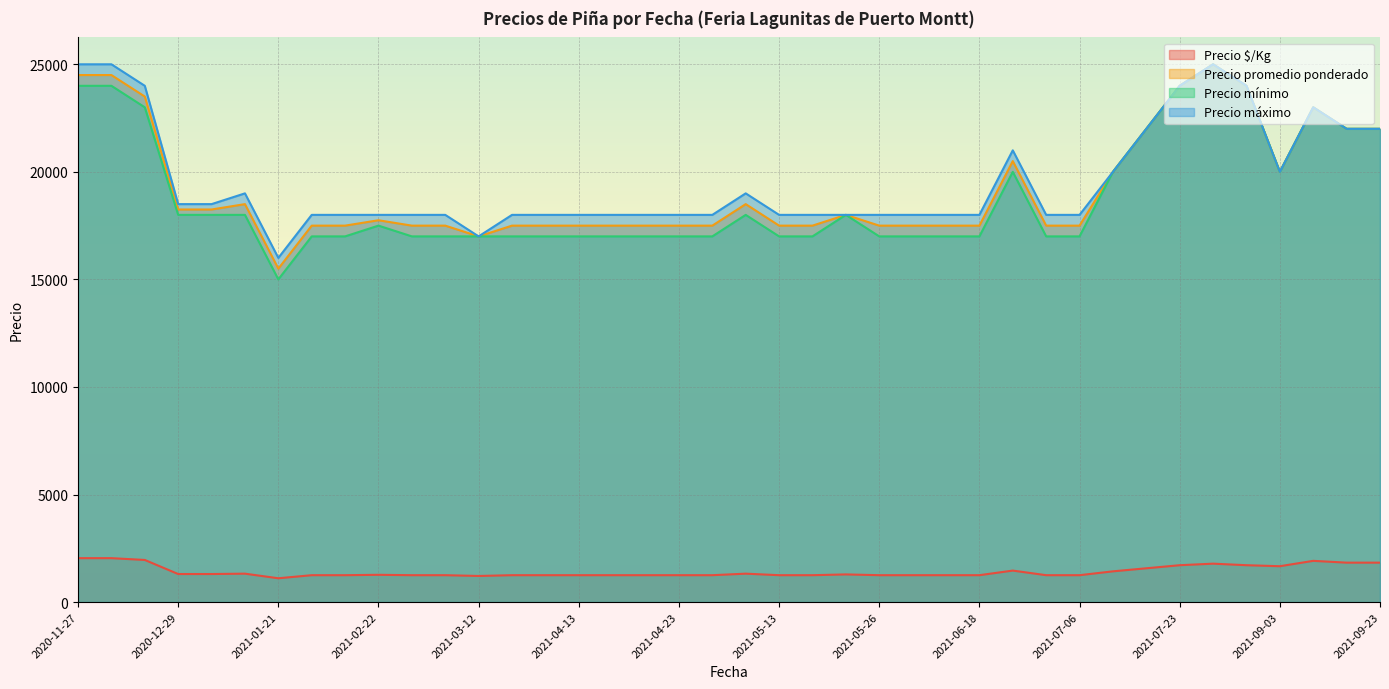

Which series has the largest range (max minus min)?

Precio mínimo